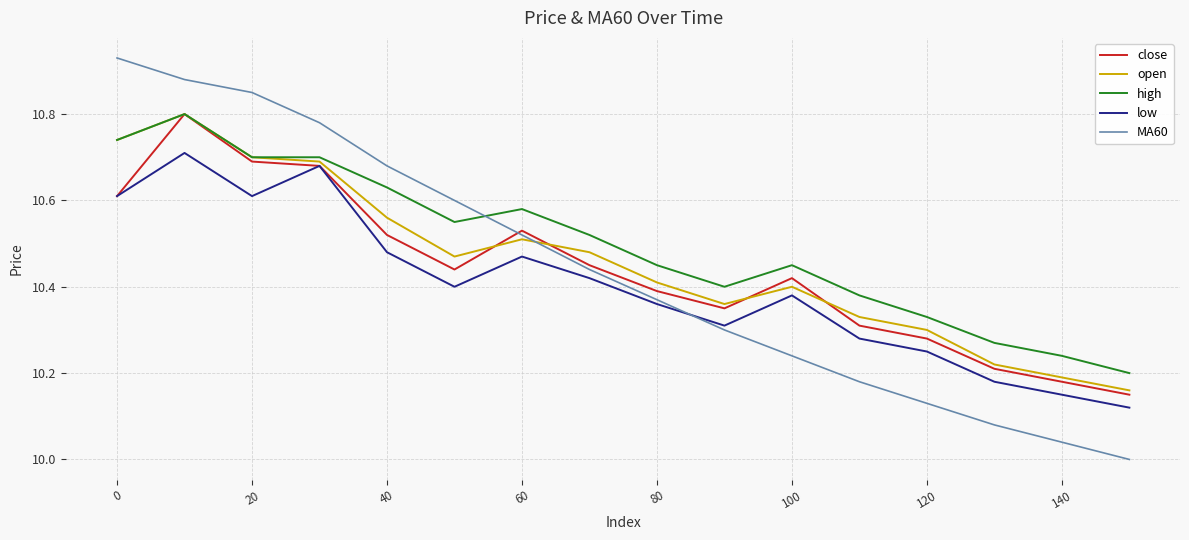

Which series has the widest spread of values?

MA60